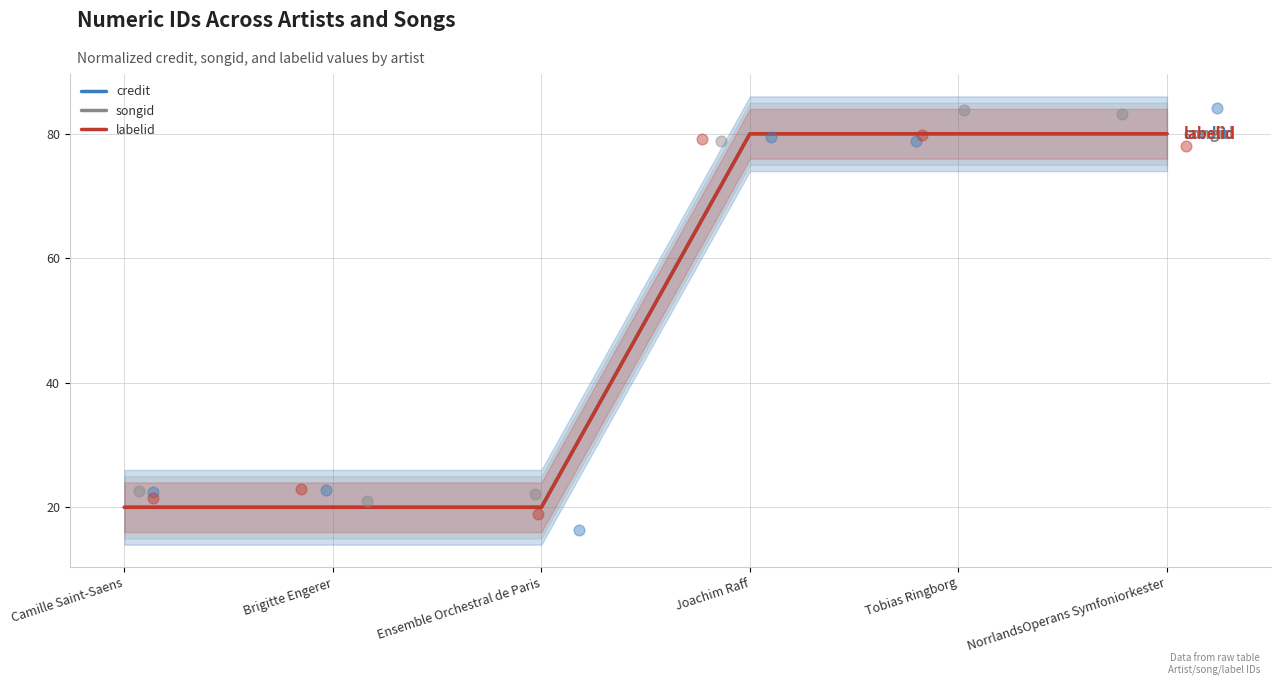

At which category is the sum across all series the highest?

Joachim Raff